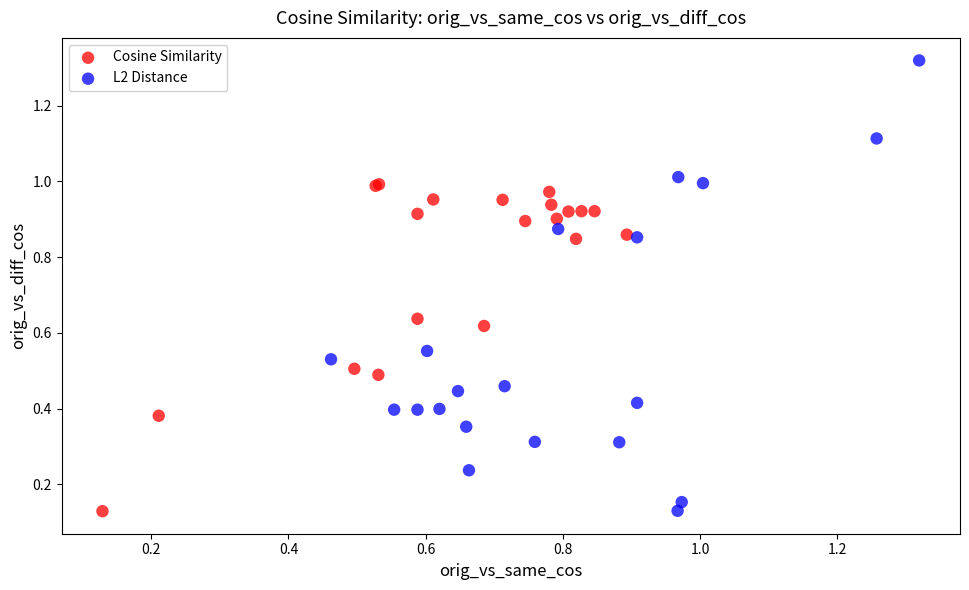

Which series has the largest Y range (max minus min)?

L2 Distance